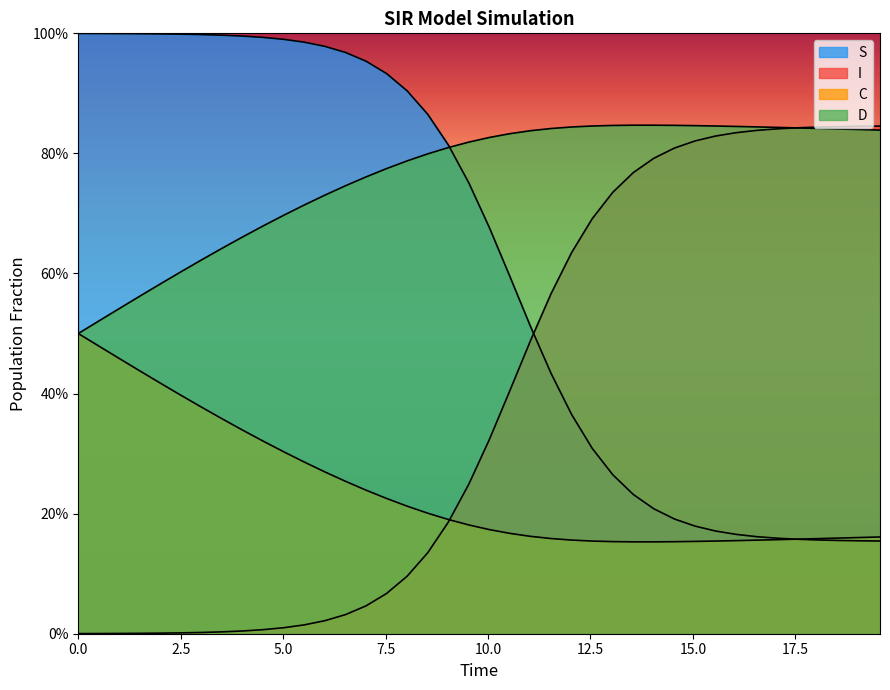

What is the total value across all series at 10.0?

2.0